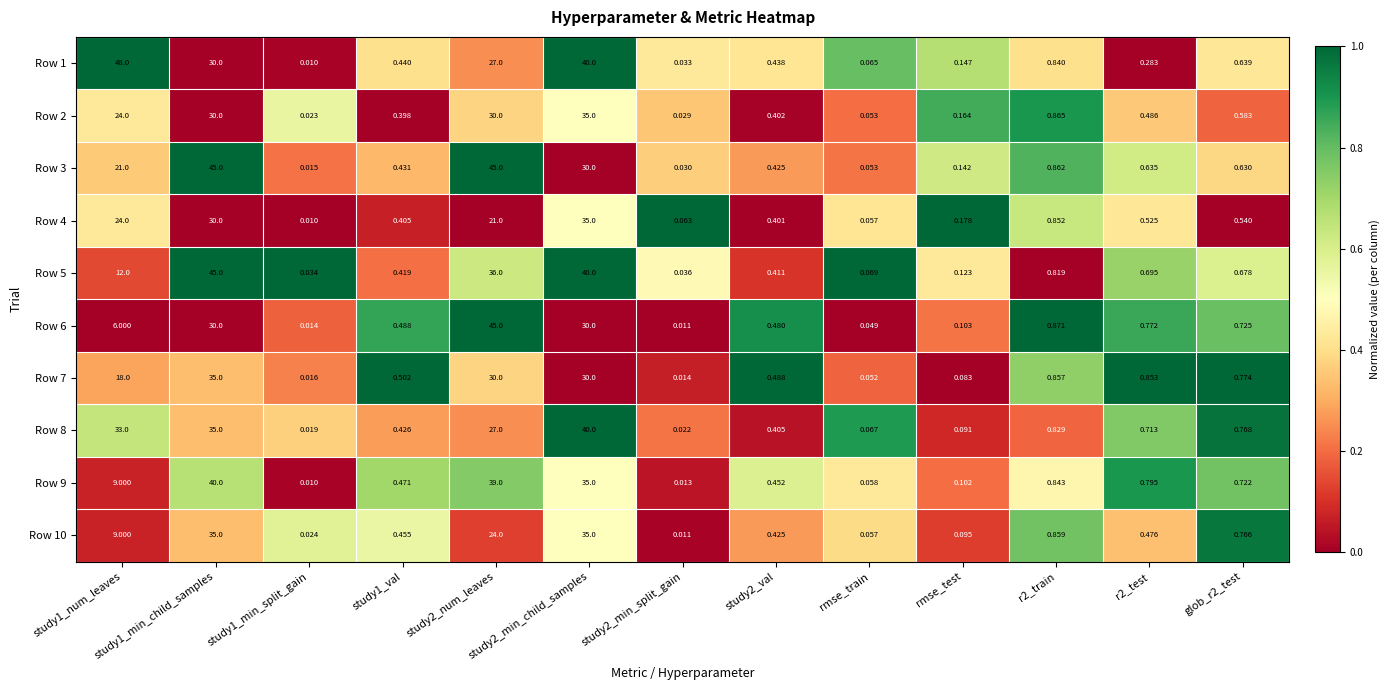

Reading left to right, what are all the values shown in this chart?

Row 1: study1_num_leaves=48.0	study1_min_child_samples=30.0	study1_min_split_gain=0.0	study1_val=0.4	study2_num_leaves=27.0	study2_min_child_samples=40.0	study2_min_split_gain=0.0	study2_val=0.4	rmse_train=0.1	rmse_test=0.1	r2_train=0.8	r2_test=0.3	glob_r2_test=0.6
Row 2: study1_num_leaves=24.0	study1_min_child_samples=30.0	study1_min_split_gain=0.0	study1_val=0.4	study2_num_leaves=30.0	study2_min_child_samples=35.0	study2_min_split_gain=0.0	study2_val=0.4	rmse_train=0.1	rmse_test=0.2	r2_train=0.9	r2_test=0.5	glob_r2_test=0.6
Row 3: study1_num_leaves=21.0	study1_min_child_samples=45.0	study1_min_split_gain=0.0	study1_val=0.4	study2_num_leaves=45.0	study2_min_child_samples=30.0	study2_min_split_gain=0.0	study2_val=0.4	rmse_train=0.1	rmse_test=0.1	r2_train=0.9	r2_test=0.6	glob_r2_test=0.6
Row 4: study1_num_leaves=24.0	study1_min_child_samples=30.0	study1_min_split_gain=0.0	study1_val=0.4	study2_num_leaves=21.0	study2_min_child_samples=35.0	study2_min_split_gain=0.1	study2_val=0.4	rmse_train=0.1	rmse_test=0.2	r2_train=0.9	r2_test=0.5	glob_r2_test=0.5
Row 5: study1_num_leaves=12.0	study1_min_child_samples=45.0	study1_min_split_gain=0.0	study1_val=0.4	study2_num_leaves=36.0	study2_min_child_samples=40.0	study2_min_split_gain=0.0	study2_val=0.4	rmse_train=0.1	rmse_test=0.1	r2_train=0.8	r2_test=0.7	glob_r2_test=0.7
Row 6: study1_num_leaves=6.0	study1_min_child_samples=30.0	study1_min_split_gain=0.0	study1_val=0.5	study2_num_leaves=45.0	study2_min_child_samples=30.0	study2_min_split_gain=0.0	study2_val=0.5	rmse_train=0.0	rmse_test=0.1	r2_train=0.9	r2_test=0.8	glob_r2_test=0.7
Row 7: study1_num_leaves=18.0	study1_min_child_samples=35.0	study1_min_split_gain=0.0	study1_val=0.5	study2_num_leaves=30.0	study2_min_child_samples=30.0	study2_min_split_gain=0.0	study2_val=0.5	rmse_train=0.1	rmse_test=0.1	r2_train=0.9	r2_test=0.9	glob_r2_test=0.8
Row 8: study1_num_leaves=33.0	study1_min_child_samples=35.0	study1_min_split_gain=0.0	study1_val=0.4	study2_num_leaves=27.0	study2_min_child_samples=40.0	study2_min_split_gain=0.0	study2_val=0.4	rmse_train=0.1	rmse_test=0.1	r2_train=0.8	r2_test=0.7	glob_r2_test=0.8
Row 9: study1_num_leaves=9.0	study1_min_child_samples=40.0	study1_min_split_gain=0.0	study1_val=0.5	study2_num_leaves=39.0	study2_min_child_samples=35.0	study2_min_split_gain=0.0	study2_val=0.5	rmse_train=0.1	rmse_test=0.1	r2_train=0.8	r2_test=0.8	glob_r2_test=0.7
Row 10: study1_num_leaves=9.0	study1_min_child_samples=35.0	study1_min_split_gain=0.0	study1_val=0.5	study2_num_leaves=24.0	study2_min_child_samples=35.0	study2_min_split_gain=0.0	study2_val=0.4	rmse_train=0.1	rmse_test=0.1	r2_train=0.9	r2_test=0.5	glob_r2_test=0.8